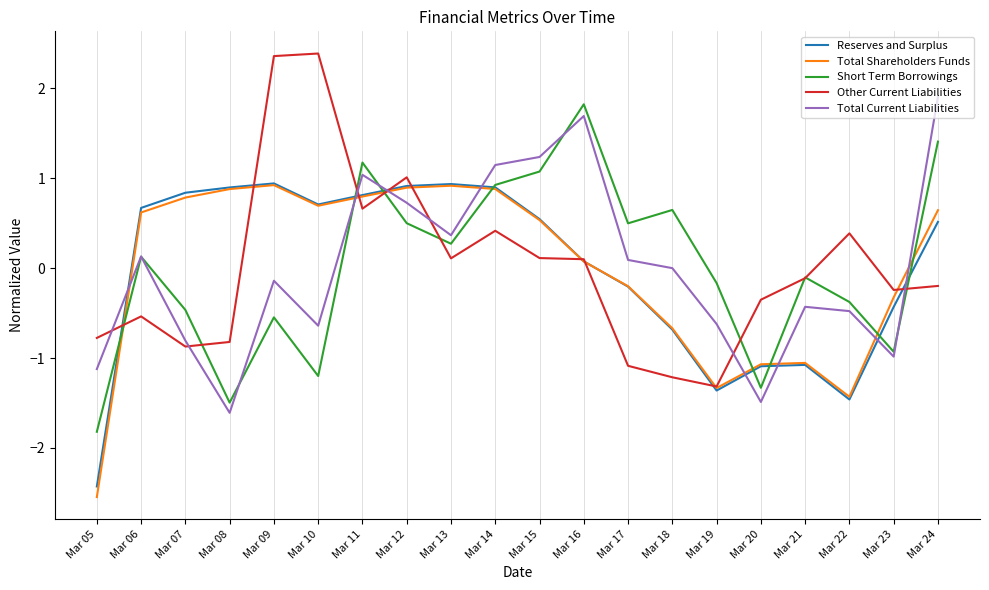

How many values in the Total Shareholders Funds series exceed 0?

12